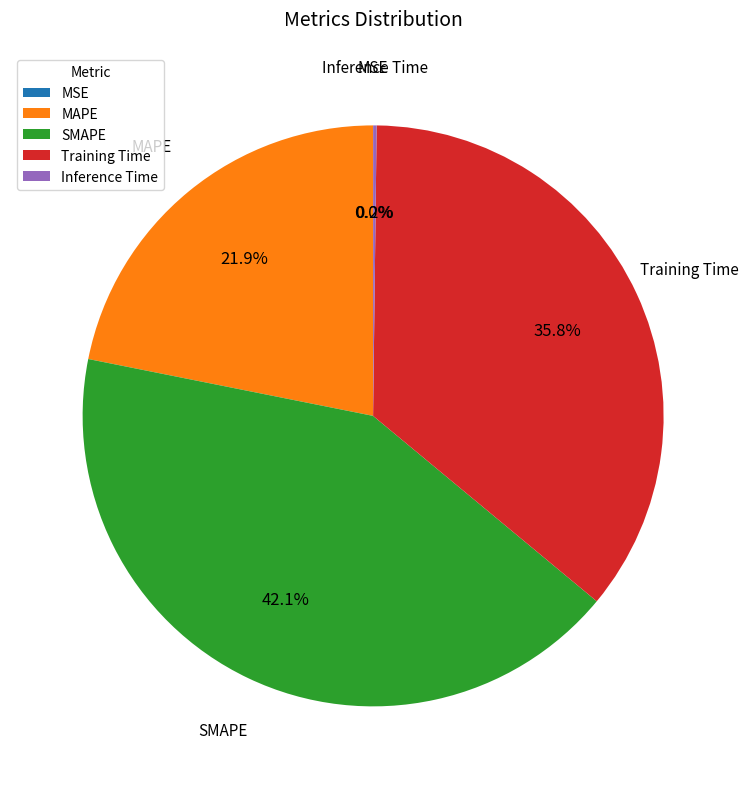

Do MAPE and SMAPE together represent more than half of the pie?

Yes